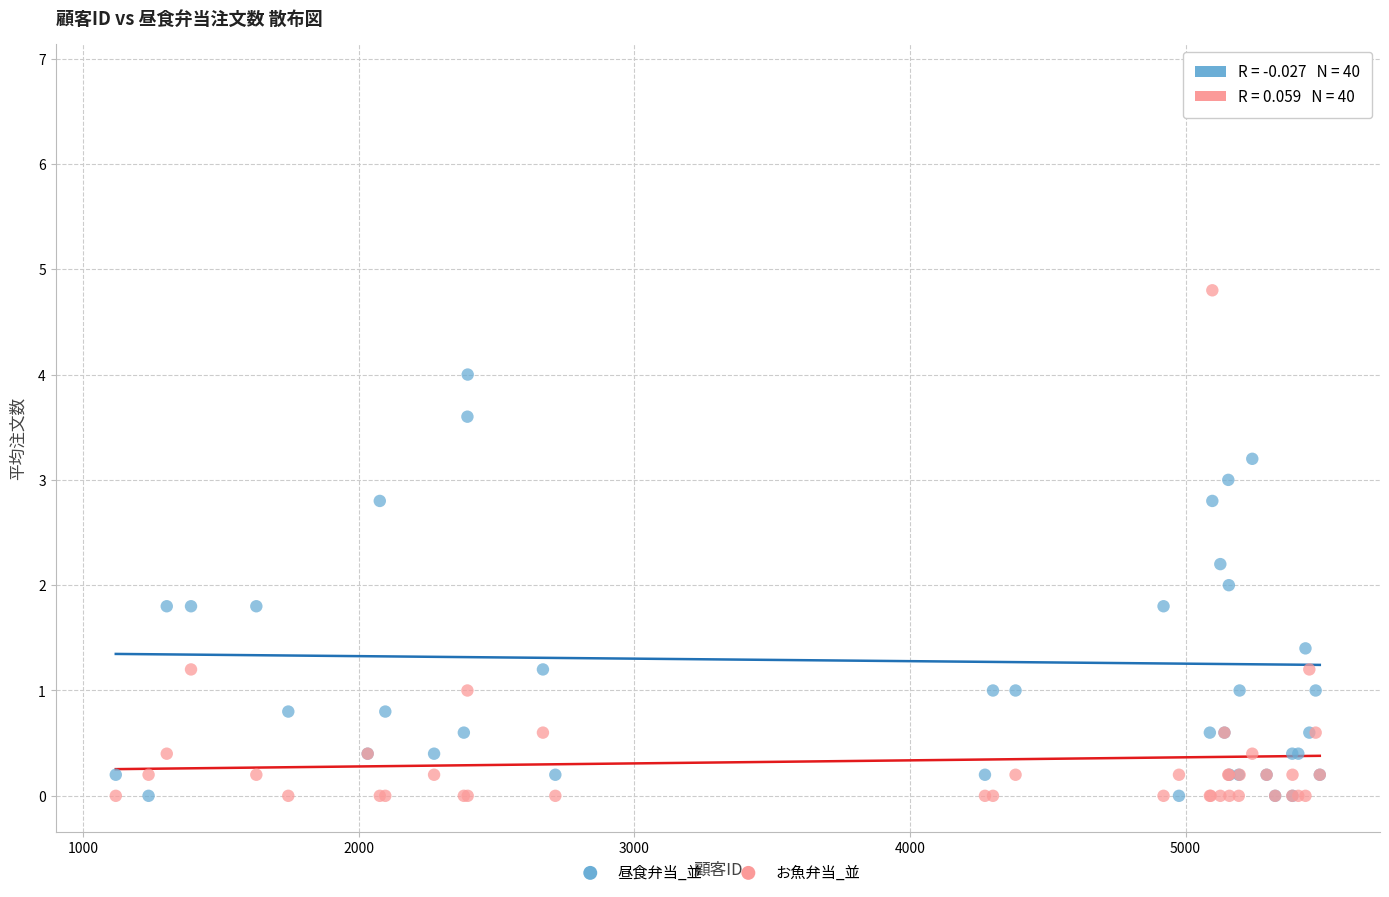

Which series contains the highest Y value?

昼食弁当_並